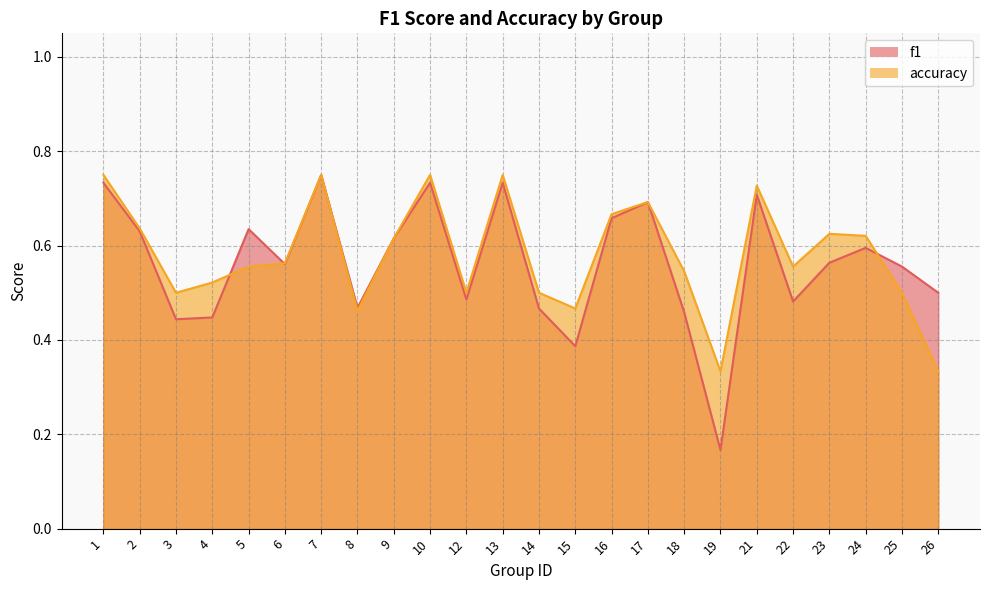

At how many categories does at least one series exceed 0?

24